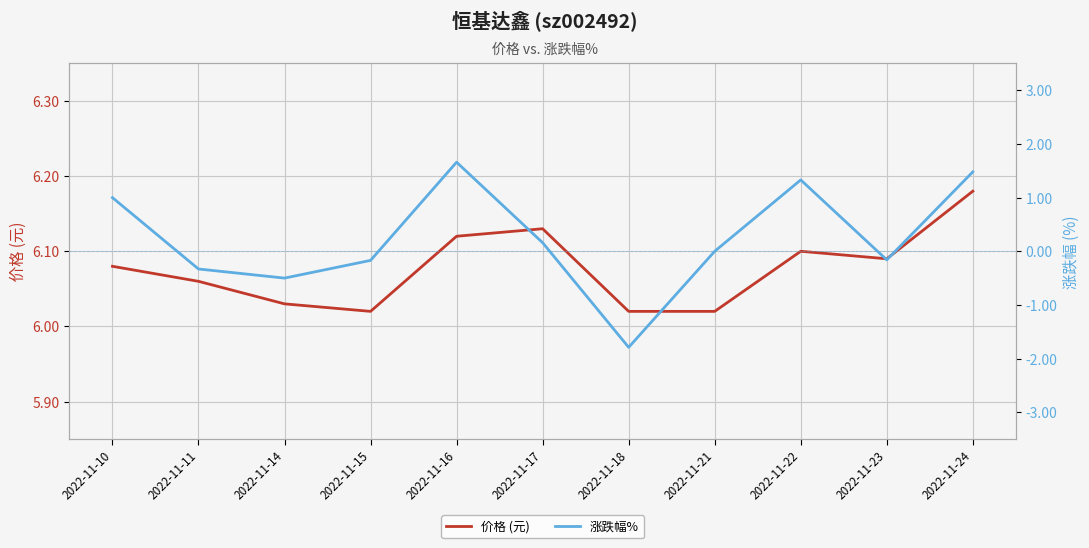

True or false: 涨跌幅% has more than 0 points higher than both neighbors.

True